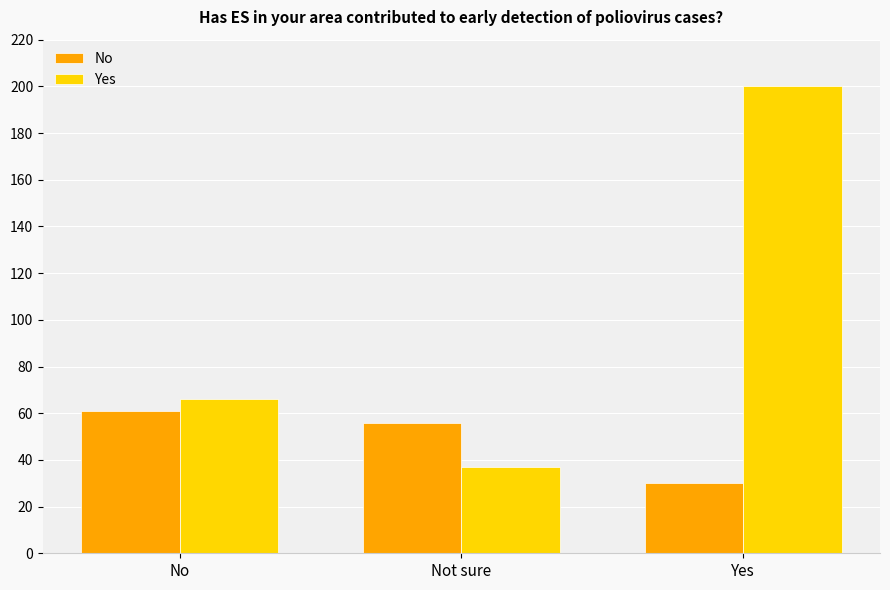

True or false: No has a value of 61 at No.

True